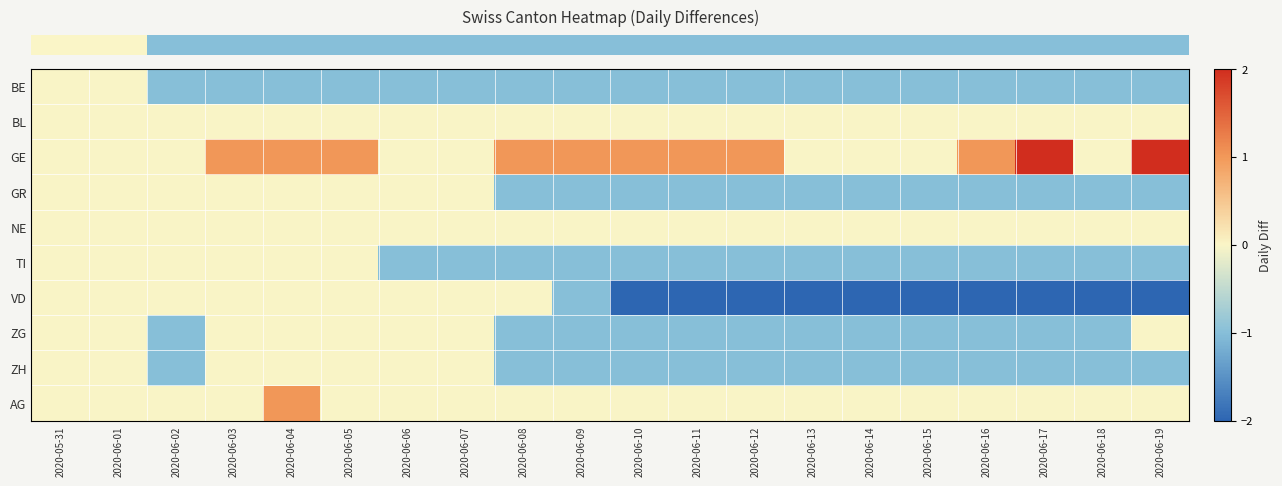

What is the spread (max minus min) of values at 2020-06-04?

2